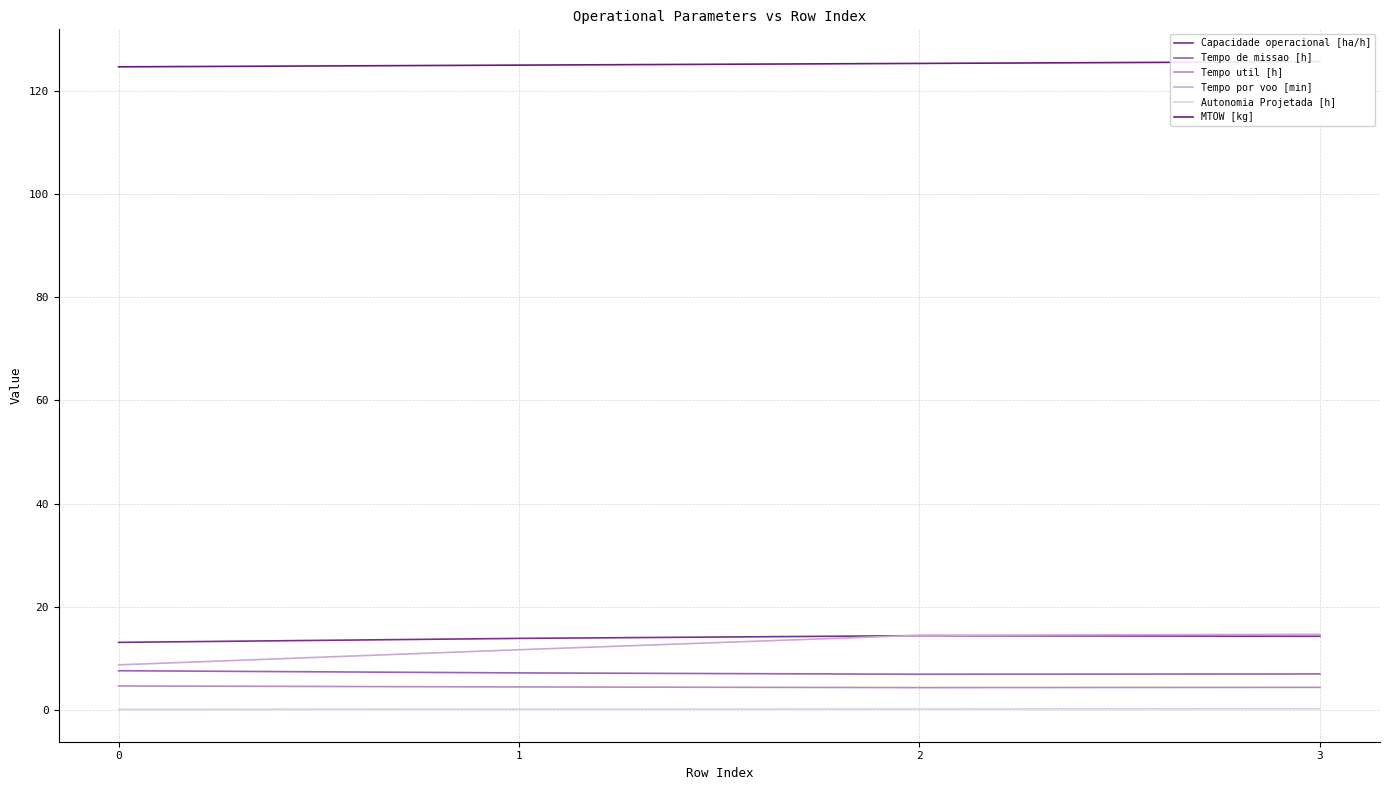

True or false: Tempo por voo [min] and Tempo de missao [h] intersect in this chart.

False